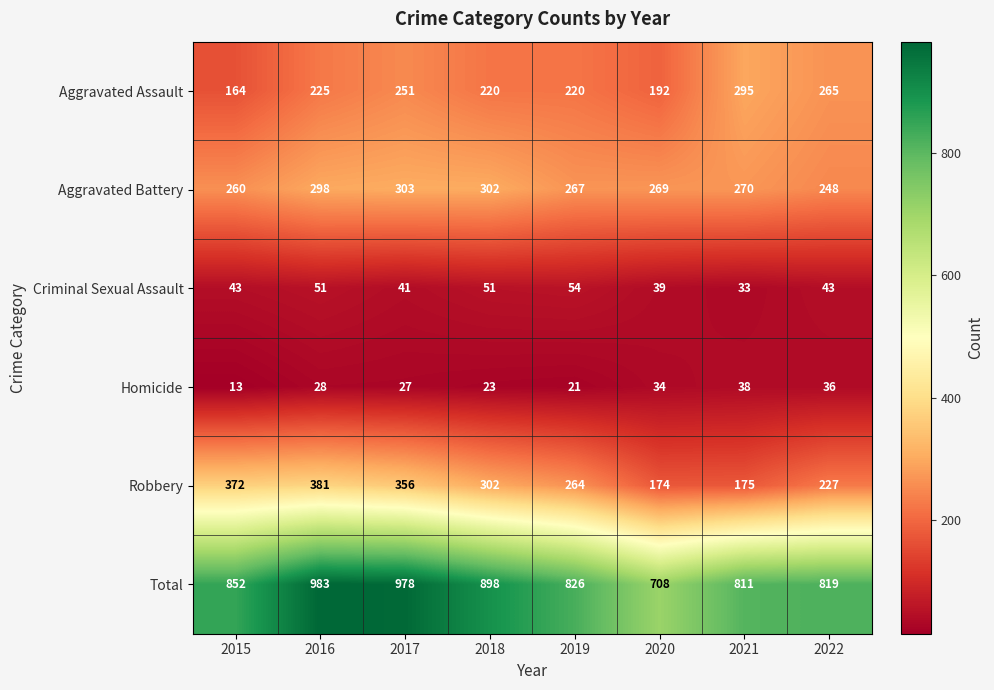

Which series has the largest range (max minus min)?

Total